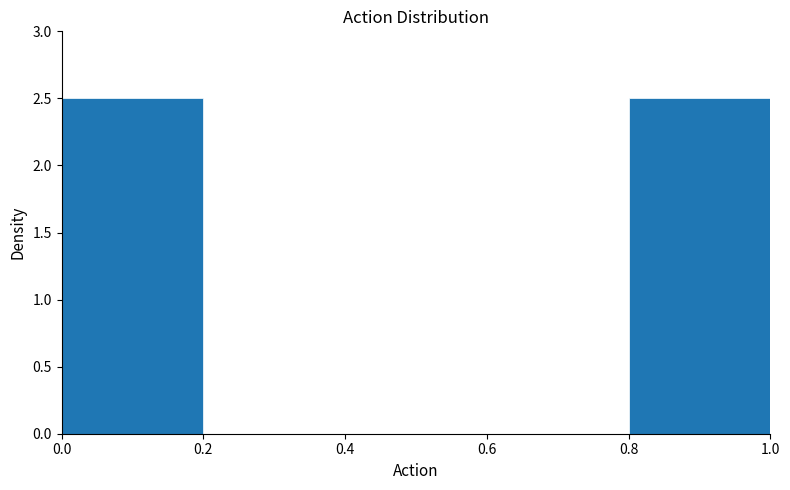

How tall is the bar that spans 0.0 to 0.2 on the x-axis? The values are not printed on the chart, so give them approximately, as read against the axis.

2.5